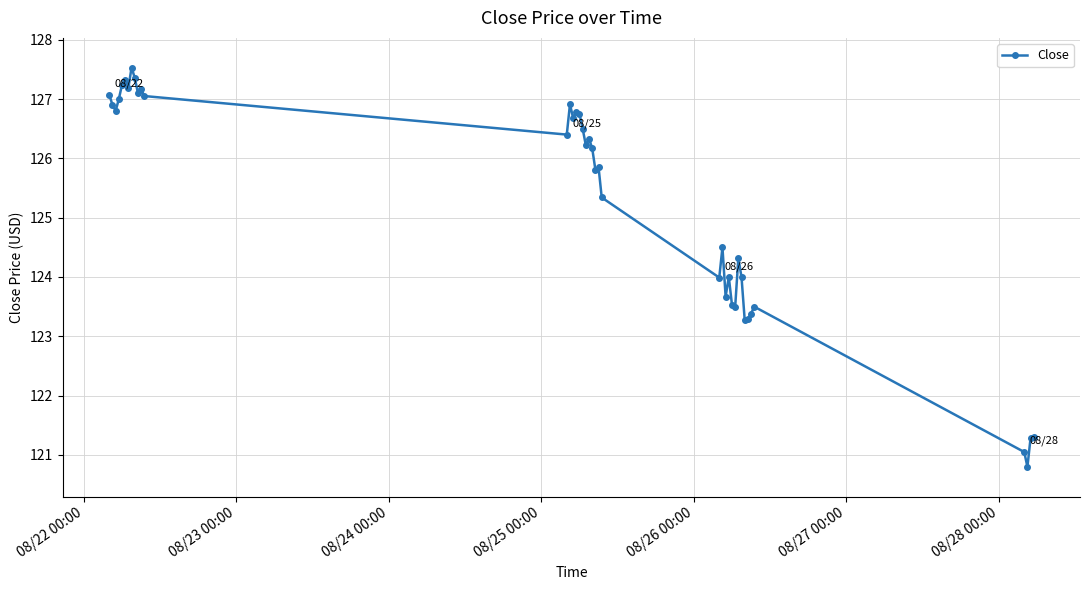

What is the difference between the maximum and minimum values?

6.7